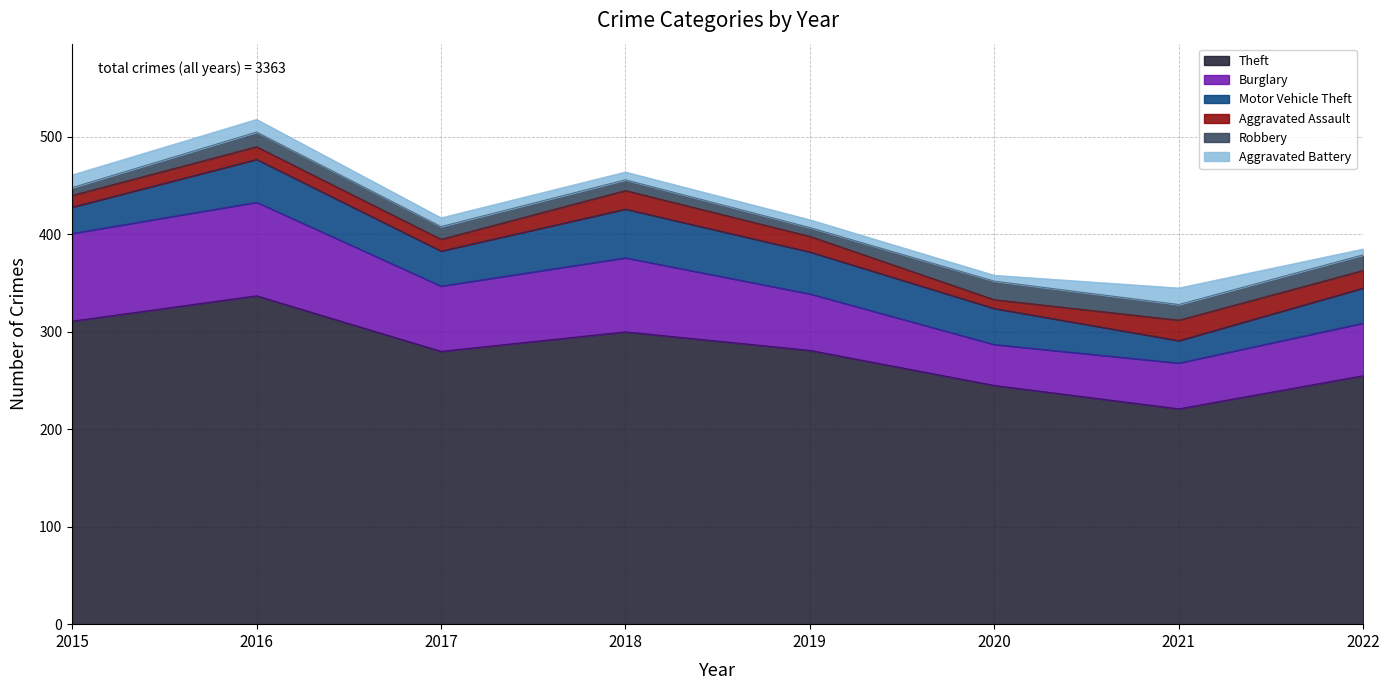

What is the difference between the maximum and second lowest values in the Aggravated Assault series?

9